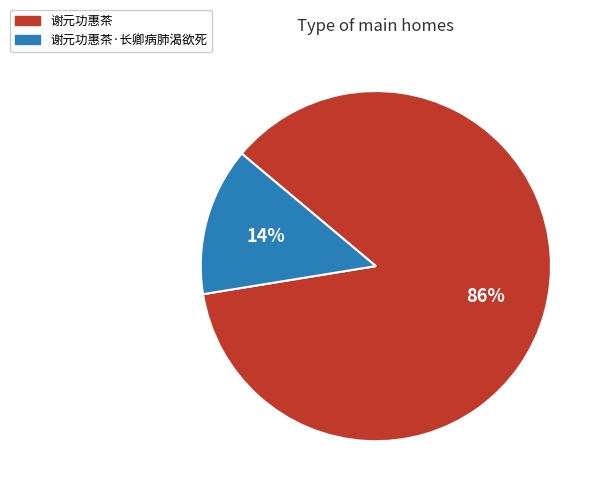

Is there any slice that represents more than half of the pie?

Yes